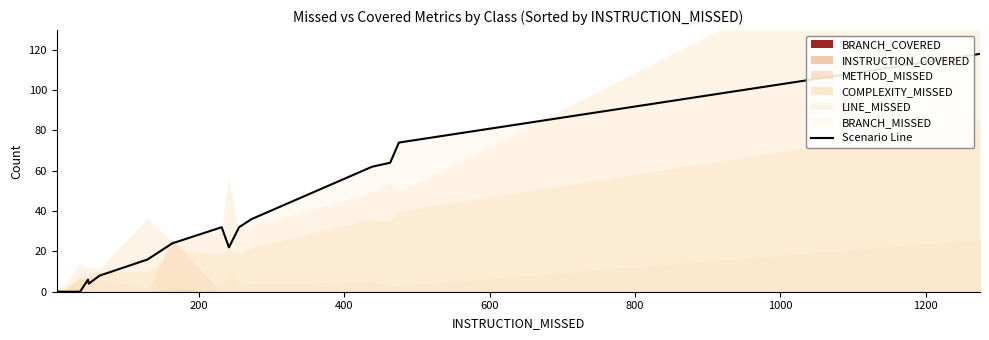

Reading left to right, list all the values displayed in this chart.

0	0	0	0	6	4	8	16	24	32	22	32	36	62	64	74	118